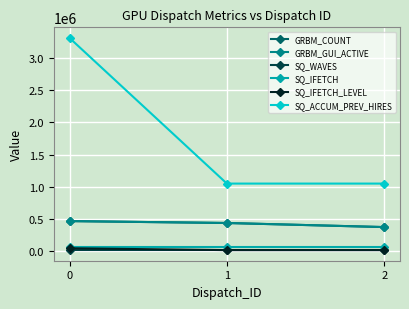

Which label corresponds to the smallest value in the chart?

2